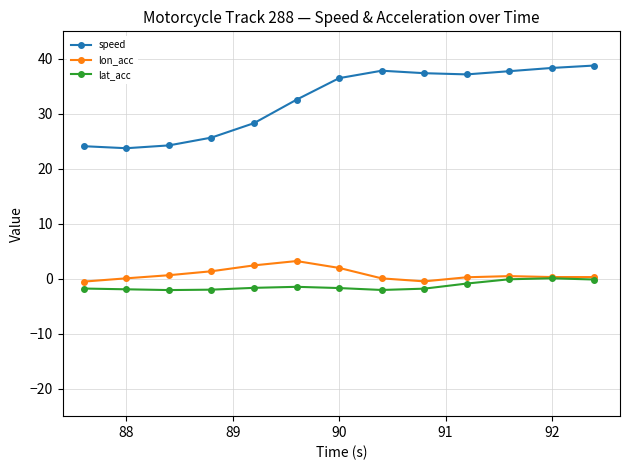

What is the value of the lat_acc point at the 6th from the left?

-1.5